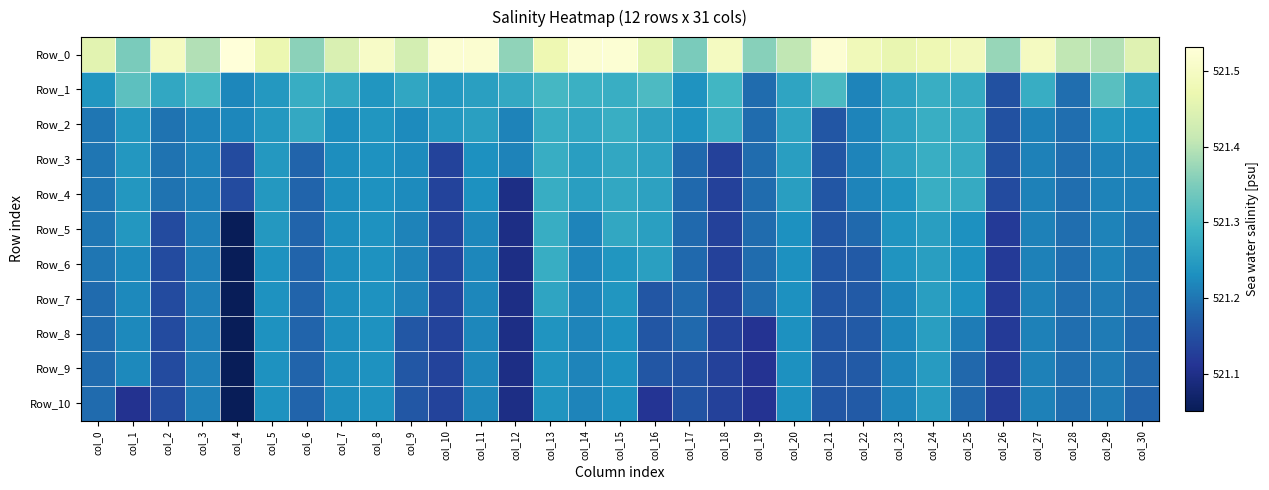

Reading left to right, list all the values displayed in this chart.

Row_0: col_0=521.5	col_1=521.3	col_2=521.5	col_3=521.4	col_4=521.5	col_5=521.5	col_6=521.4	col_7=521.4	col_8=521.5	col_9=521.4	col_10=521.5	col_11=521.5	col_12=521.4	col_13=521.5	col_14=521.5	col_15=521.5	col_16=521.5	col_17=521.3	col_18=521.5	col_19=521.4	col_20=521.4	col_21=521.5	col_22=521.5	col_23=521.5	col_24=521.5	col_25=521.5	col_26=521.4	col_27=521.5	col_28=521.4	col_29=521.4	col_30=521.5
Row_1: col_0=521.2	col_1=521.3	col_2=521.3	col_3=521.3	col_4=521.2	col_5=521.2	col_6=521.3	col_7=521.3	col_8=521.2	col_9=521.3	col_10=521.2	col_11=521.3	col_12=521.3	col_13=521.3	col_14=521.3	col_15=521.3	col_16=521.3	col_17=521.2	col_18=521.3	col_19=521.2	col_20=521.3	col_21=521.3	col_22=521.2	col_23=521.3	col_24=521.3	col_25=521.3	col_26=521.2	col_27=521.3	col_28=521.2	col_29=521.3	col_30=521.3
Row_2: col_0=521.2	col_1=521.2	col_2=521.2	col_3=521.2	col_4=521.2	col_5=521.2	col_6=521.3	col_7=521.2	col_8=521.2	col_9=521.2	col_10=521.2	col_11=521.3	col_12=521.2	col_13=521.3	col_14=521.3	col_15=521.3	col_16=521.3	col_17=521.2	col_18=521.3	col_19=521.2	col_20=521.3	col_21=521.2	col_22=521.2	col_23=521.3	col_24=521.3	col_25=521.3	col_26=521.2	col_27=521.2	col_28=521.2	col_29=521.2	col_30=521.2
Row_3: col_0=521.2	col_1=521.2	col_2=521.2	col_3=521.2	col_4=521.1	col_5=521.2	col_6=521.2	col_7=521.2	col_8=521.2	col_9=521.2	col_10=521.1	col_11=521.2	col_12=521.2	col_13=521.3	col_14=521.3	col_15=521.3	col_16=521.3	col_17=521.2	col_18=521.1	col_19=521.2	col_20=521.3	col_21=521.2	col_22=521.2	col_23=521.3	col_24=521.3	col_25=521.3	col_26=521.2	col_27=521.2	col_28=521.2	col_29=521.2	col_30=521.2
Row_4: col_0=521.2	col_1=521.2	col_2=521.2	col_3=521.2	col_4=521.1	col_5=521.2	col_6=521.2	col_7=521.2	col_8=521.2	col_9=521.2	col_10=521.1	col_11=521.2	col_12=521.1	col_13=521.3	col_14=521.3	col_15=521.3	col_16=521.3	col_17=521.2	col_18=521.1	col_19=521.2	col_20=521.3	col_21=521.2	col_22=521.2	col_23=521.2	col_24=521.3	col_25=521.3	col_26=521.1	col_27=521.2	col_28=521.2	col_29=521.2	col_30=521.2
Row_5: col_0=521.2	col_1=521.2	col_2=521.1	col_3=521.2	col_4=521.1	col_5=521.2	col_6=521.2	col_7=521.2	col_8=521.2	col_9=521.2	col_10=521.1	col_11=521.2	col_12=521.1	col_13=521.3	col_14=521.2	col_15=521.3	col_16=521.3	col_17=521.2	col_18=521.1	col_19=521.2	col_20=521.2	col_21=521.2	col_22=521.2	col_23=521.2	col_24=521.3	col_25=521.2	col_26=521.1	col_27=521.2	col_28=521.2	col_29=521.2	col_30=521.2
Row_6: col_0=521.2	col_1=521.2	col_2=521.1	col_3=521.2	col_4=521.1	col_5=521.2	col_6=521.2	col_7=521.2	col_8=521.2	col_9=521.2	col_10=521.1	col_11=521.2	col_12=521.1	col_13=521.3	col_14=521.2	col_15=521.2	col_16=521.3	col_17=521.2	col_18=521.1	col_19=521.2	col_20=521.2	col_21=521.2	col_22=521.2	col_23=521.2	col_24=521.3	col_25=521.2	col_26=521.1	col_27=521.2	col_28=521.2	col_29=521.2	col_30=521.2
Row_7: col_0=521.2	col_1=521.2	col_2=521.1	col_3=521.2	col_4=521.1	col_5=521.2	col_6=521.2	col_7=521.2	col_8=521.2	col_9=521.2	col_10=521.1	col_11=521.2	col_12=521.1	col_13=521.3	col_14=521.2	col_15=521.2	col_16=521.2	col_17=521.2	col_18=521.1	col_19=521.2	col_20=521.2	col_21=521.2	col_22=521.2	col_23=521.2	col_24=521.3	col_25=521.2	col_26=521.1	col_27=521.2	col_28=521.2	col_29=521.2	col_30=521.2
Row_8: col_0=521.2	col_1=521.2	col_2=521.1	col_3=521.2	col_4=521.1	col_5=521.2	col_6=521.2	col_7=521.2	col_8=521.2	col_9=521.2	col_10=521.1	col_11=521.2	col_12=521.1	col_13=521.2	col_14=521.2	col_15=521.2	col_16=521.2	col_17=521.2	col_18=521.1	col_19=521.1	col_20=521.2	col_21=521.2	col_22=521.2	col_23=521.2	col_24=521.3	col_25=521.2	col_26=521.1	col_27=521.2	col_28=521.2	col_29=521.2	col_30=521.2
Row_9: col_0=521.2	col_1=521.2	col_2=521.1	col_3=521.2	col_4=521.1	col_5=521.2	col_6=521.2	col_7=521.2	col_8=521.2	col_9=521.2	col_10=521.1	col_11=521.2	col_12=521.1	col_13=521.2	col_14=521.2	col_15=521.2	col_16=521.2	col_17=521.2	col_18=521.1	col_19=521.1	col_20=521.2	col_21=521.2	col_22=521.2	col_23=521.2	col_24=521.2	col_25=521.2	col_26=521.1	col_27=521.2	col_28=521.2	col_29=521.2	col_30=521.2
Row_10: col_0=521.2	col_1=521.1	col_2=521.1	col_3=521.2	col_4=521.1	col_5=521.2	col_6=521.2	col_7=521.2	col_8=521.2	col_9=521.2	col_10=521.1	col_11=521.2	col_12=521.1	col_13=521.2	col_14=521.2	col_15=521.2	col_16=521.1	col_17=521.2	col_18=521.1	col_19=521.1	col_20=521.2	col_21=521.2	col_22=521.2	col_23=521.2	col_24=521.2	col_25=521.2	col_26=521.1	col_27=521.2	col_28=521.2	col_29=521.2	col_30=521.2